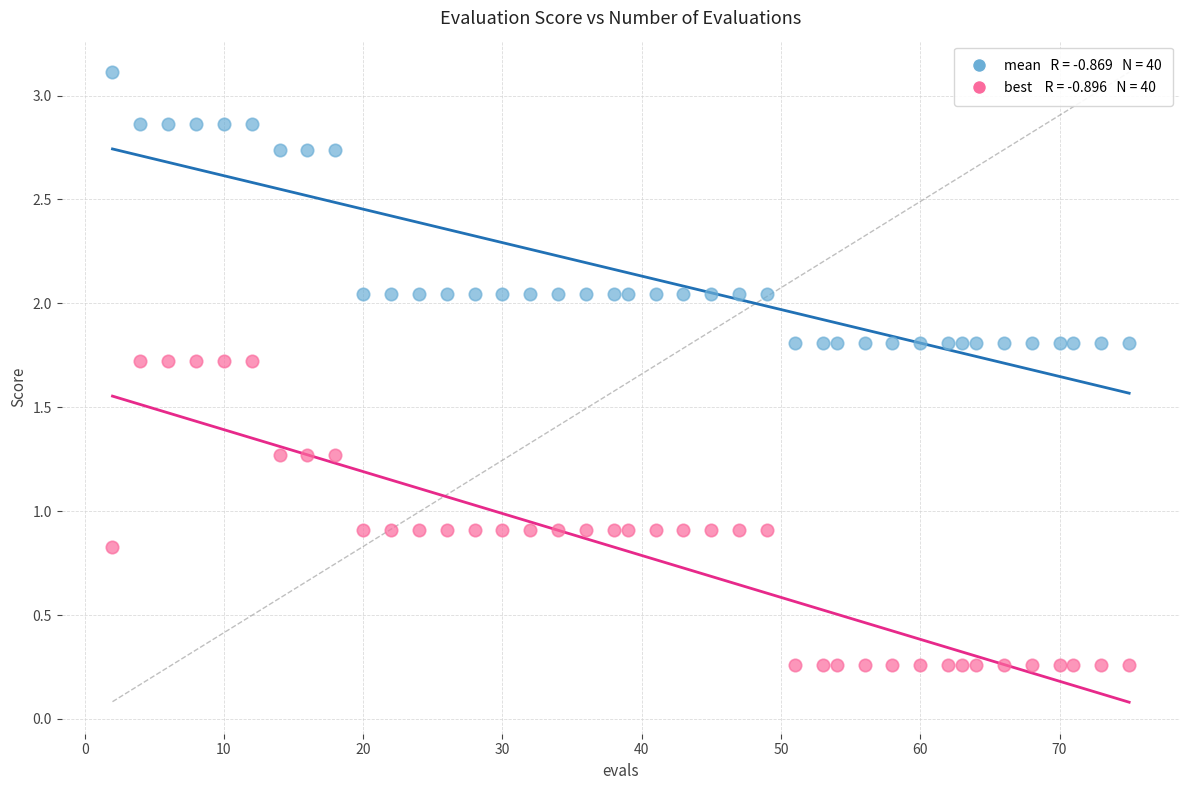

Across all data points, what is the range of X values (max minus min)?

73.0